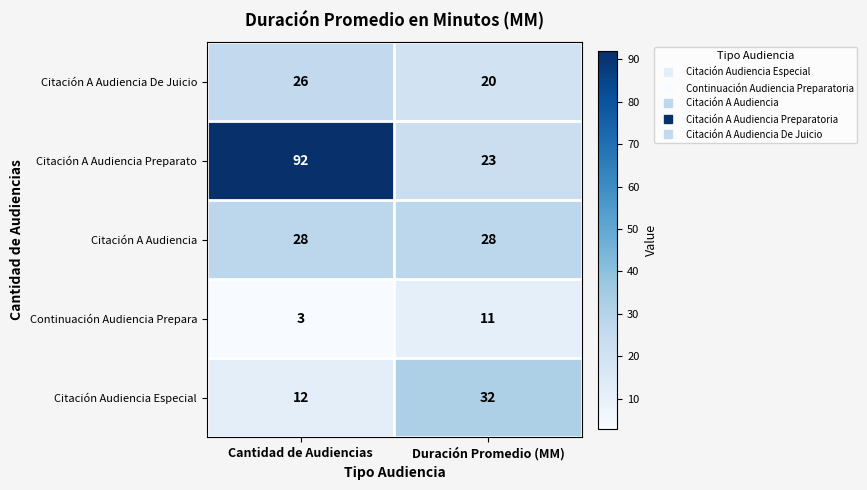

Which series has the largest range (max minus min)?

Citación A Audiencia Preparato